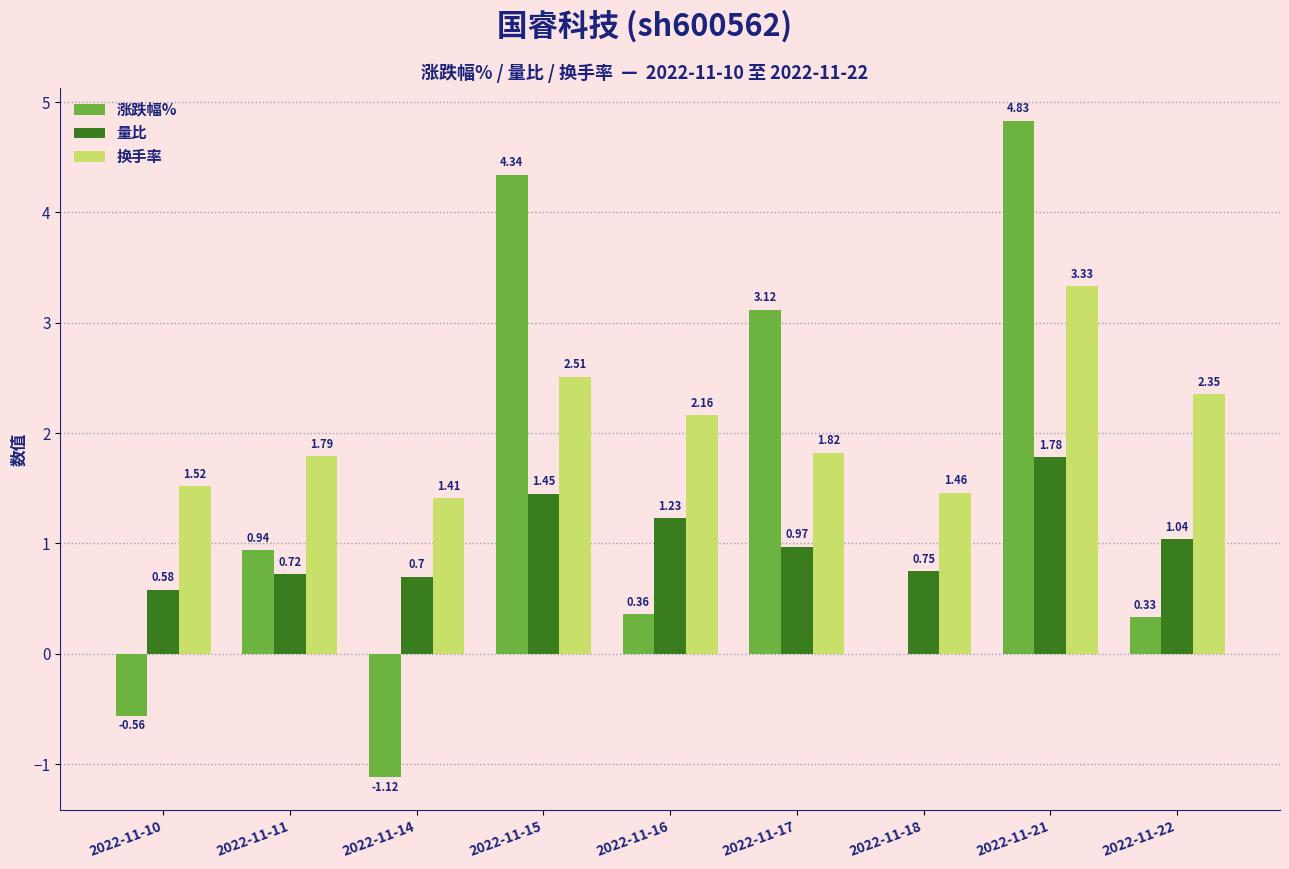

How many groups of bars are there?

9